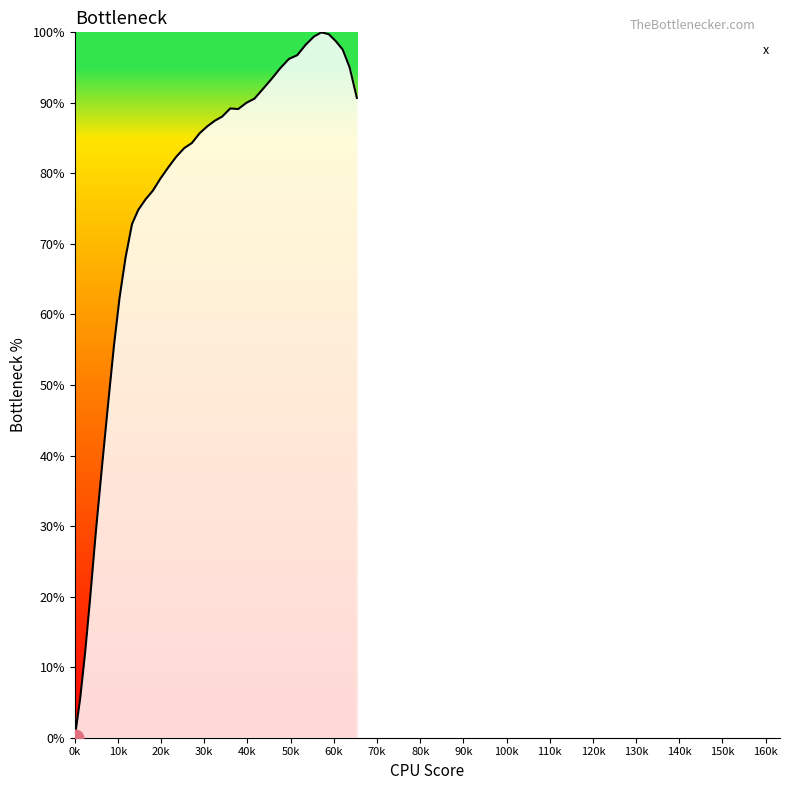

What is the difference between the maximum and minimum values?

100.0